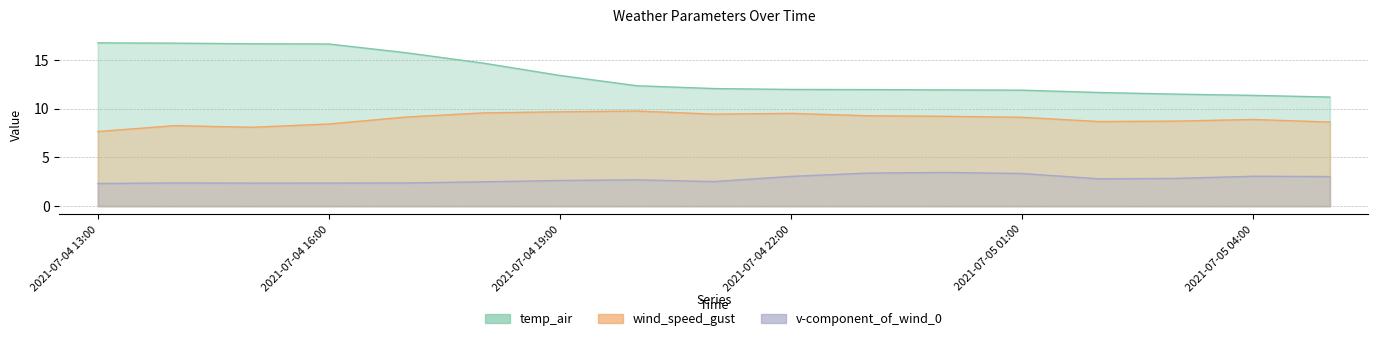

True or false: temp_air has more than 2 points higher than both neighbors.

False